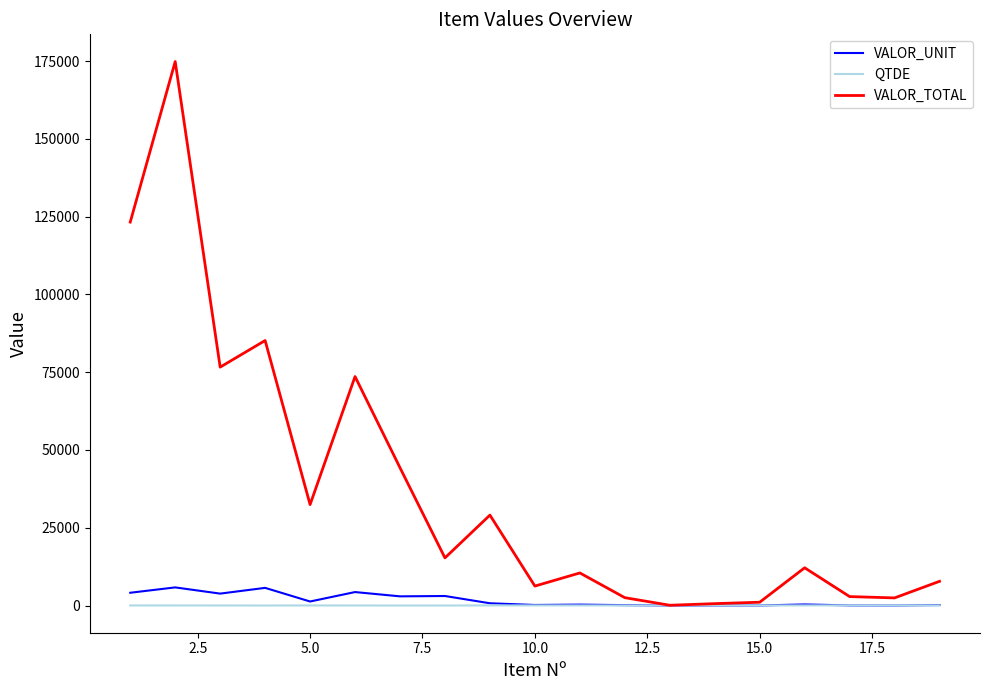

What is the maximum value shown in the chart?

174870.0